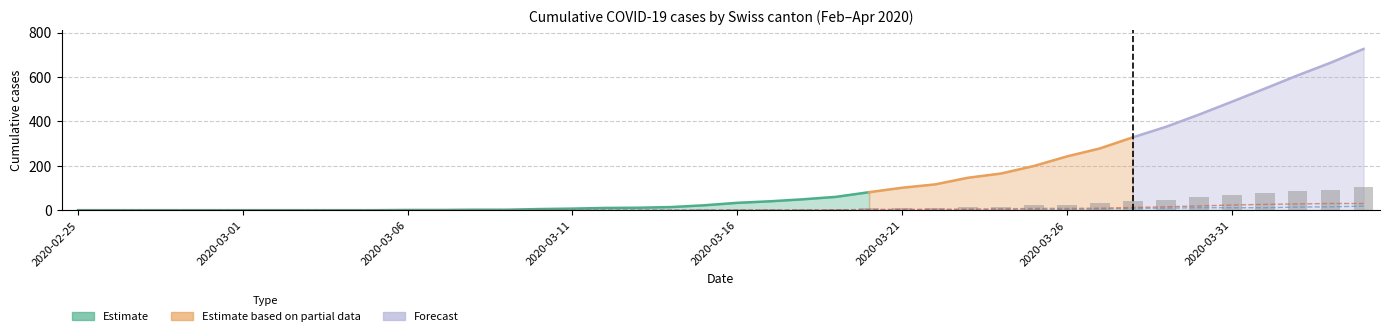

What value does the AG (Aargau) series have at 33, to the nearest 10?

10